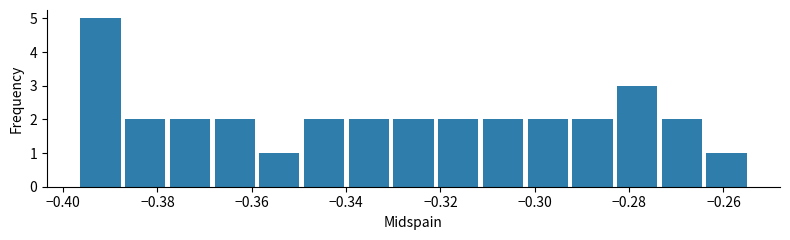

Reading left to right, transcribe this chart: for each bar, give the range it covers on the x-axis and its height. Neither the bar edges nor the heights are printed on the chart, so give them approximately, as read against the axes.

-0.396 to -0.386: 5
-0.386 to -0.378: 2
-0.378 to -0.368: 2
-0.368 to -0.358: 2
-0.358 to -0.348: 1
-0.348 to -0.340: 2
-0.340 to -0.330: 2
-0.330 to -0.320: 2
-0.320 to -0.312: 2
-0.312 to -0.302: 2
-0.302 to -0.292: 2
-0.292 to -0.282: 2
-0.282 to -0.274: 3
-0.274 to -0.264: 2
-0.264 to -0.254: 1